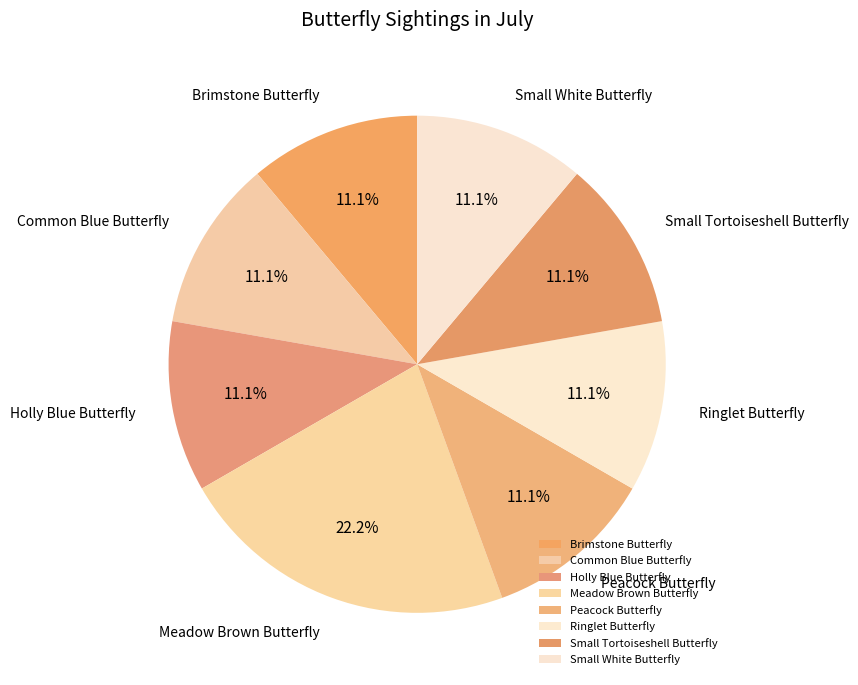

Is there any slice that represents more than half of the pie?

No